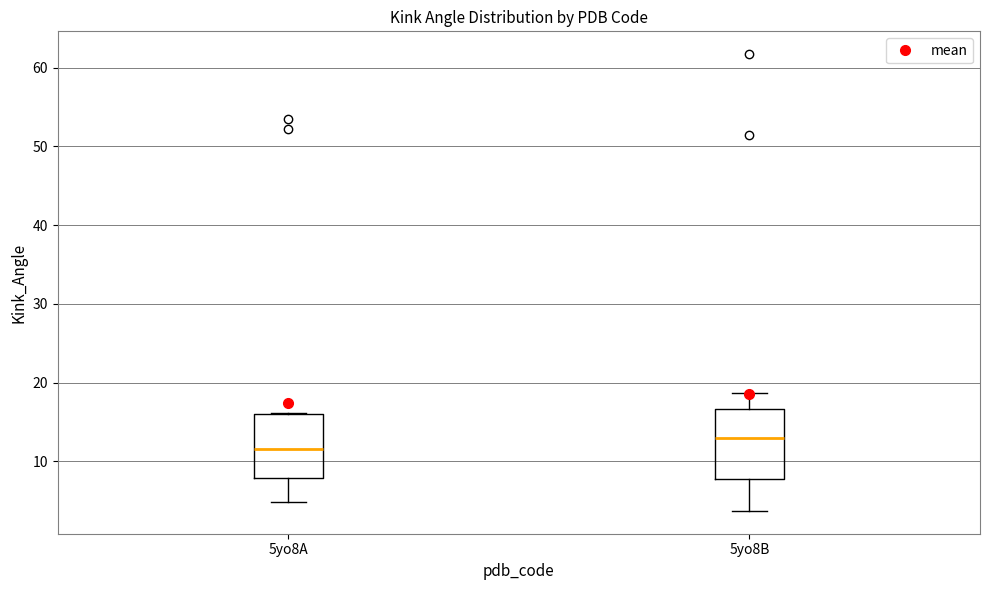

Where does the median line of the box for 5yo8B sit on the y-axis? The values are not printed on the chart, so give them approximately, as read against the axis.

13